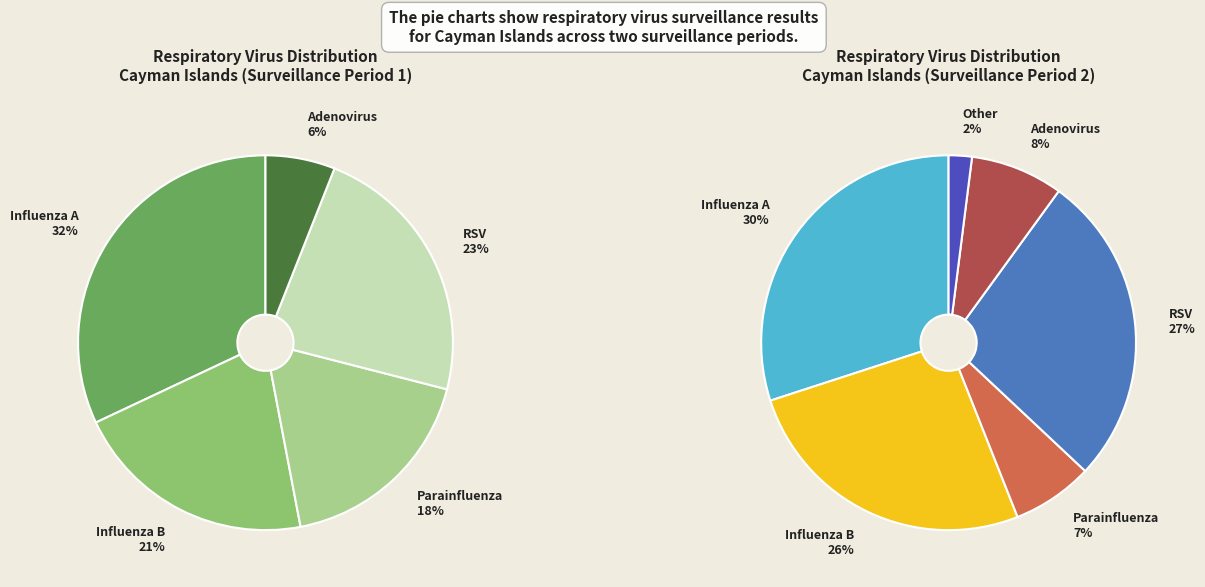

What percentage is the Adenovirus slice, to the nearest percent?

6%